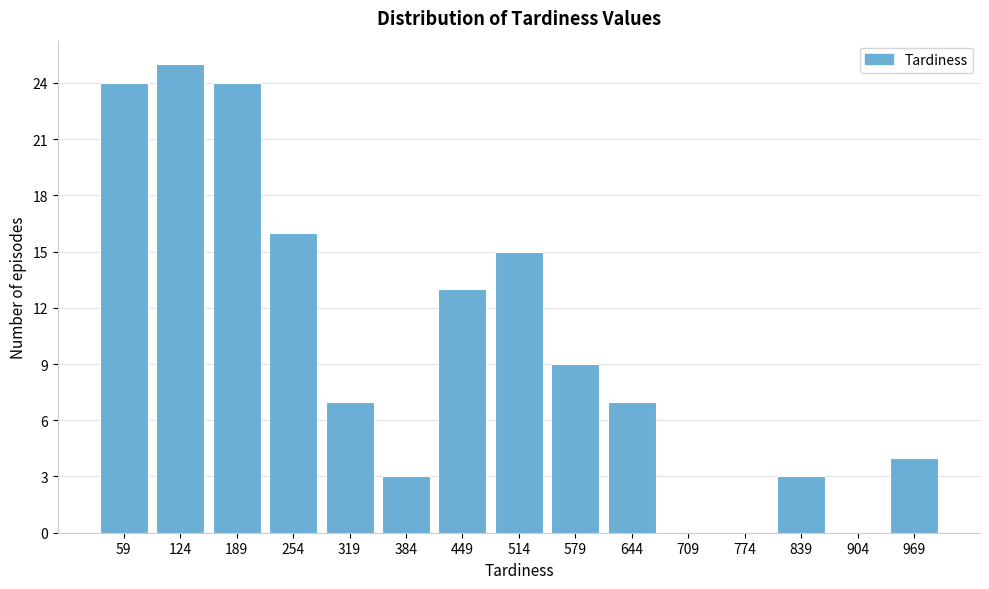

Reading right to left, transcribe all the data shown in this chart.

969=4	904=0	839=3	774=0	709=0	644=7	579=9	514=15	449=13	384=3	319=7	254=16	189=24	124=25	59=24